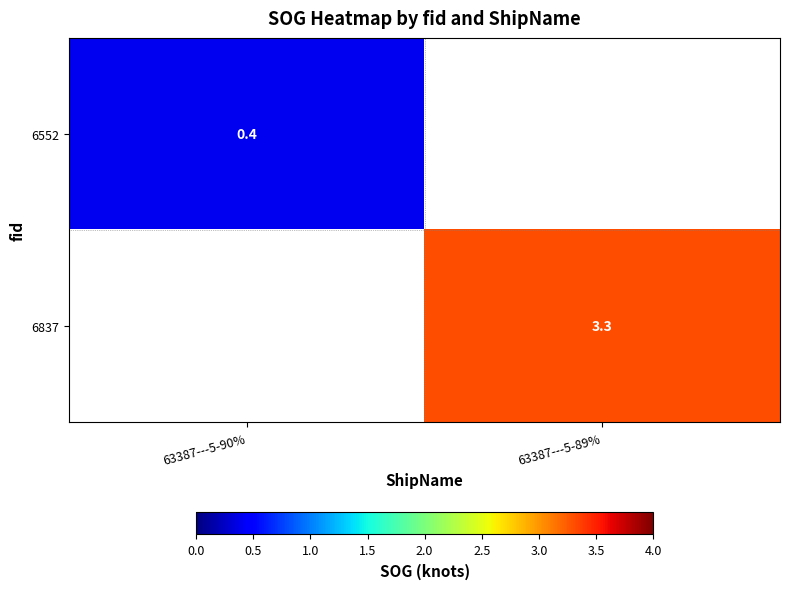

The value of 6837 at 63387---5-89% is 4.7. True or false?

False